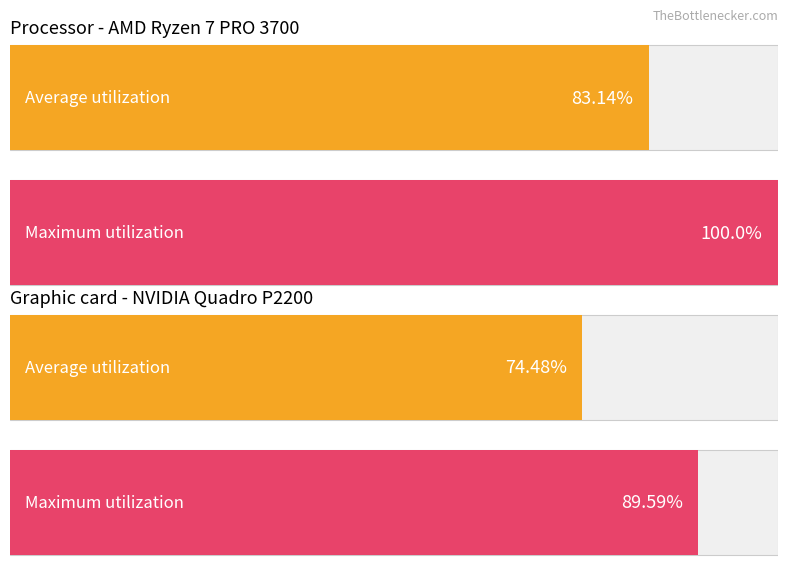

Read the Maximum utilization value at 103.

89.6